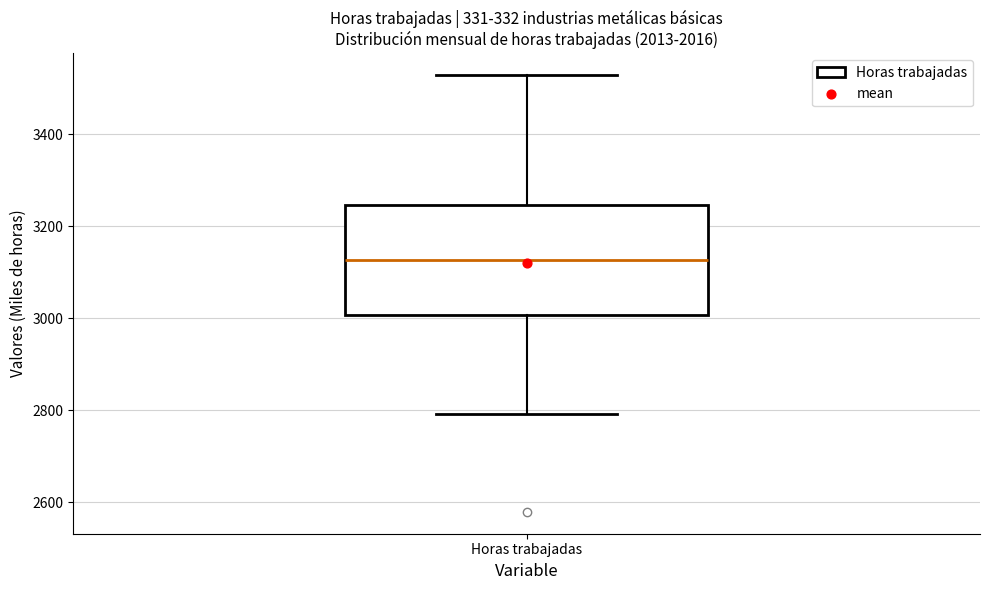

Transcribe this box plot: give where the median line is, the range the box spans, and where the two whiskers end, as read against the y-axis. The values are not printed on the chart, so give them approximately, as read against the axis.

median 3120, box 3000 to 3240, whiskers 2800 to 3520